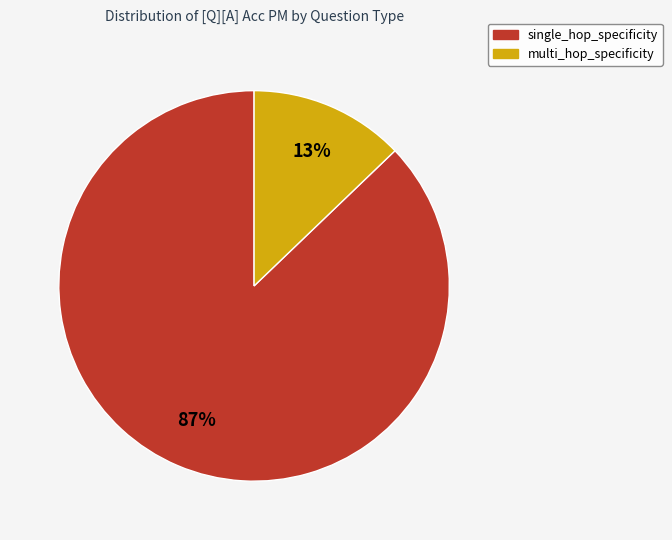

To the nearest percent, what percentage of the pie is multi_hop_specificity?

13%